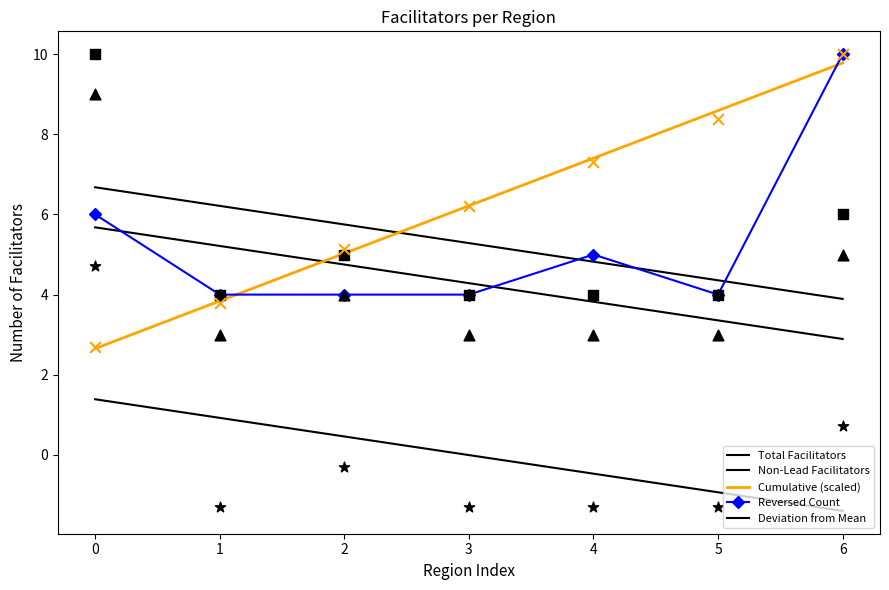

Which series has the largest total across all categories?

Cumulative (scaled)